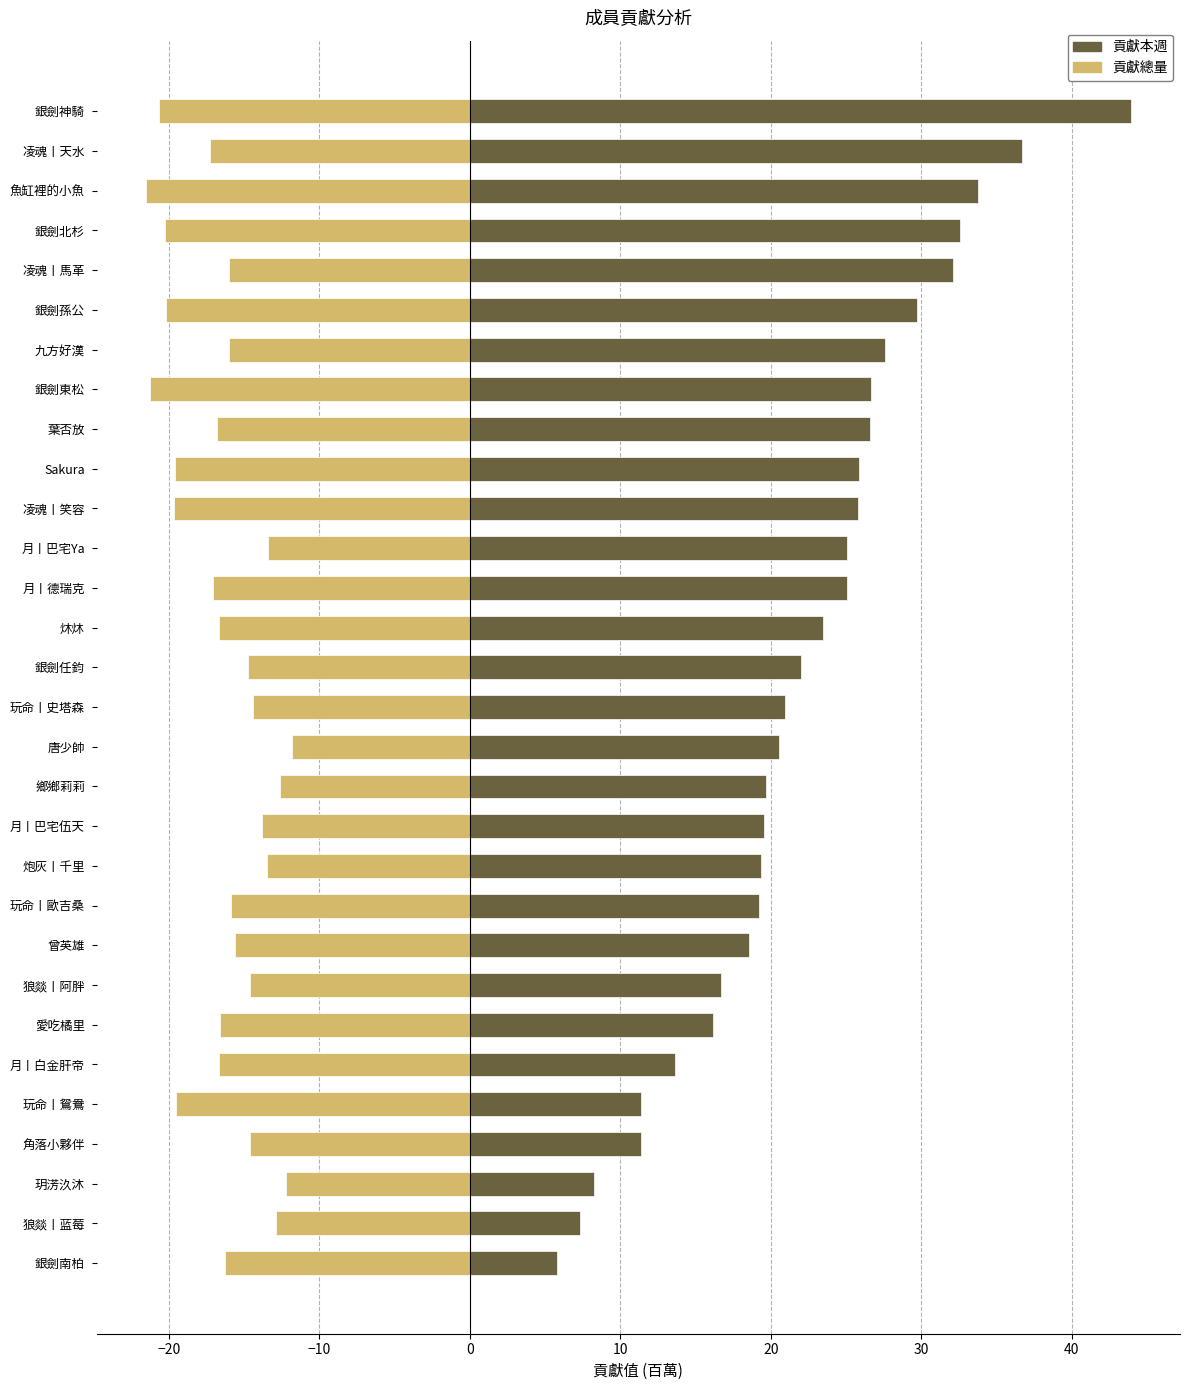

Reading left to right, list all the values displayed in this chart.

貢獻總量: -16.3	-12.9	-12.2	-14.6	-19.5	-16.7	-16.6	-14.6	-15.6	-15.8	-13.5	-13.8	-12.6	-11.8	-14.4	-14.7	-16.7	-17.0	-13.4	-19.7	-19.6	-16.8	-21.2	-16.0	-20.2	-16.0	-20.2	-21.5	-17.3	-20.6
貢獻本週: 5.8	7.3	8.2	11.3	11.4	13.6	16.1	16.7	18.6	19.2	19.4	19.5	19.7	20.5	21.0	22.0	23.5	25.0	25.0	25.8	25.8	26.6	26.7	27.6	29.7	32.1	32.5	33.8	36.7	43.9